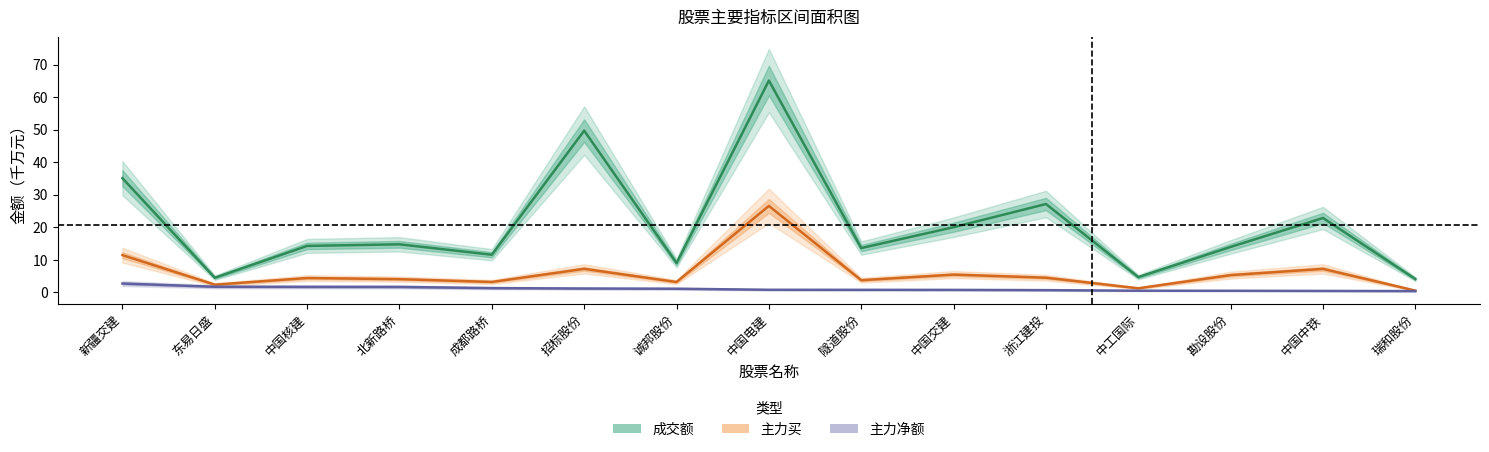

True or false: 主力净额 and 主力买 cross at least once.

False